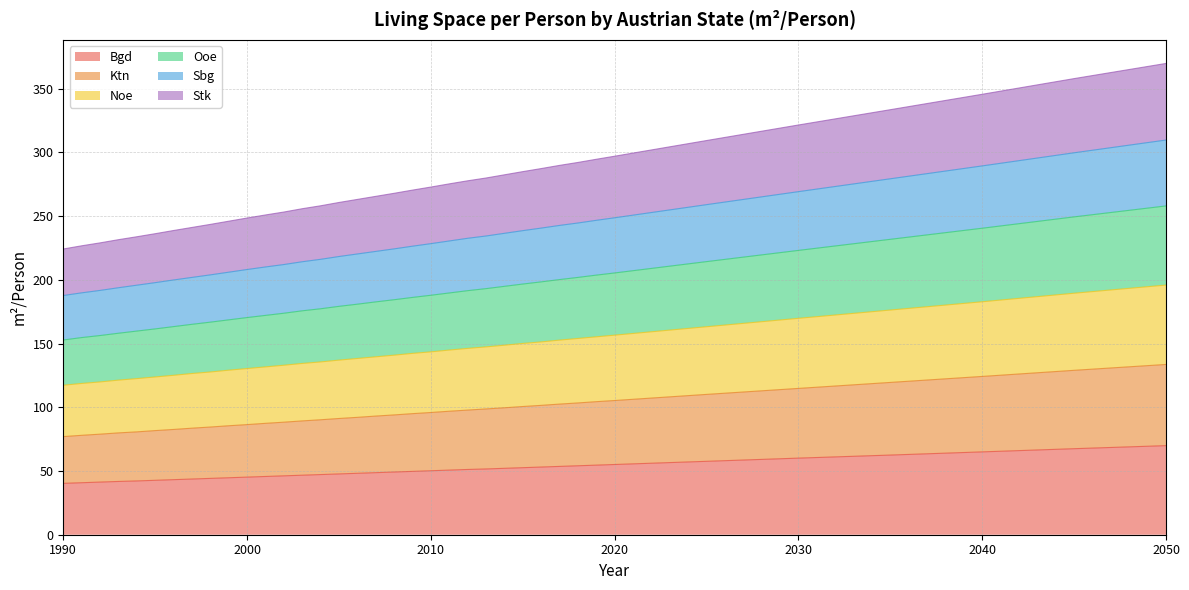

Does the chart have visible grid lines?

Yes